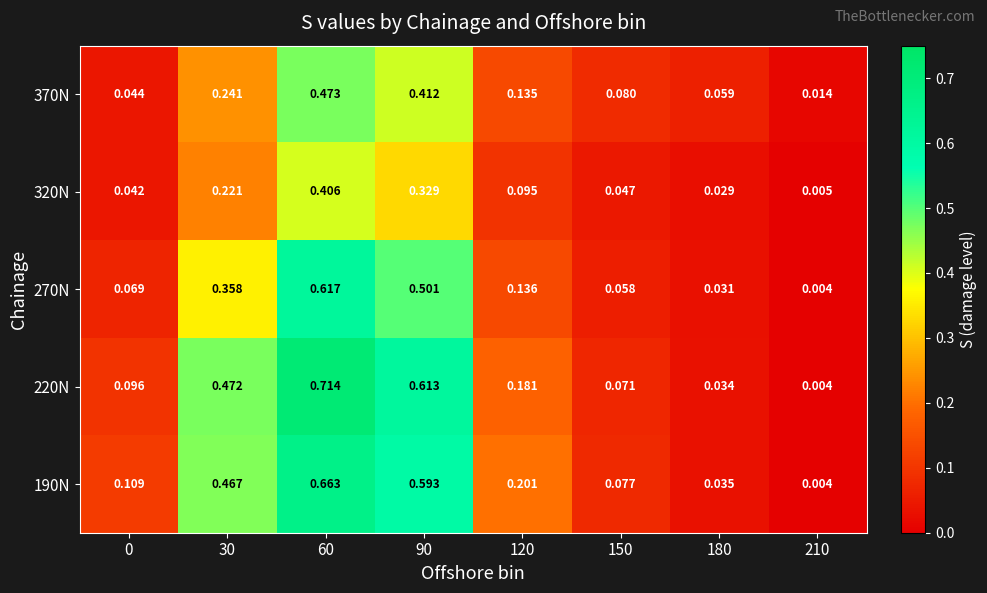

Is the value of 370N at 150 greater than the value of 270N at 120?

No